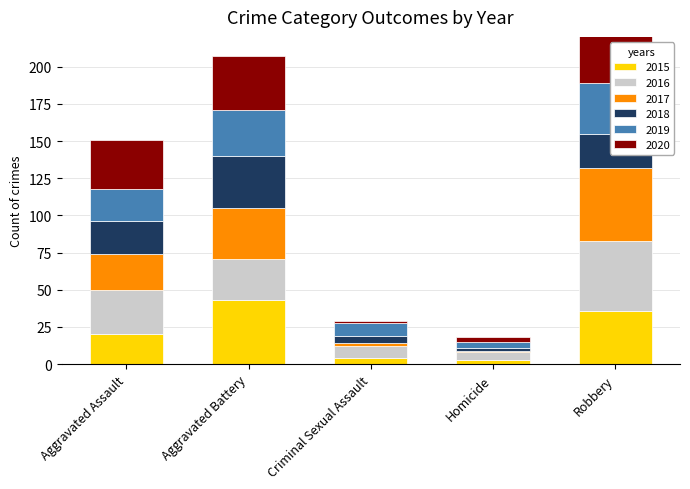

What is the sum of all 2015 values?

106